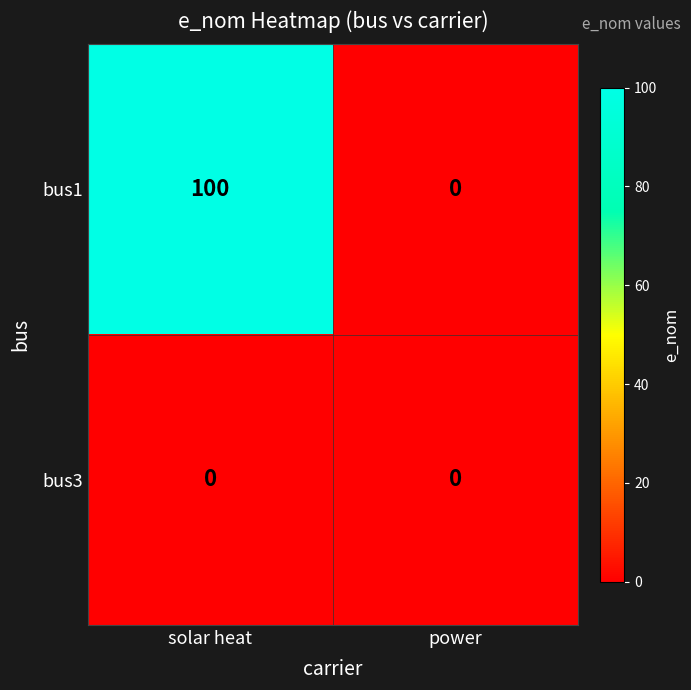

Is it true that bus3 equals 0 at power?

True